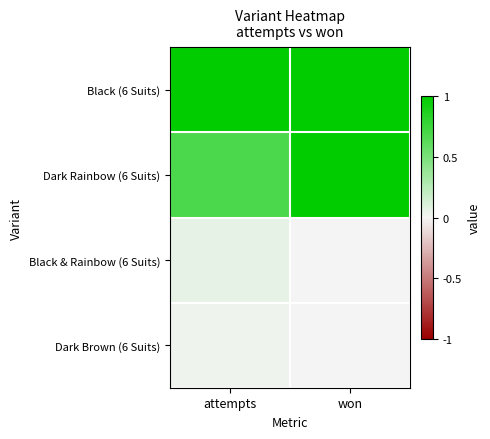

At how many categories does at least one series exceed 0?

2